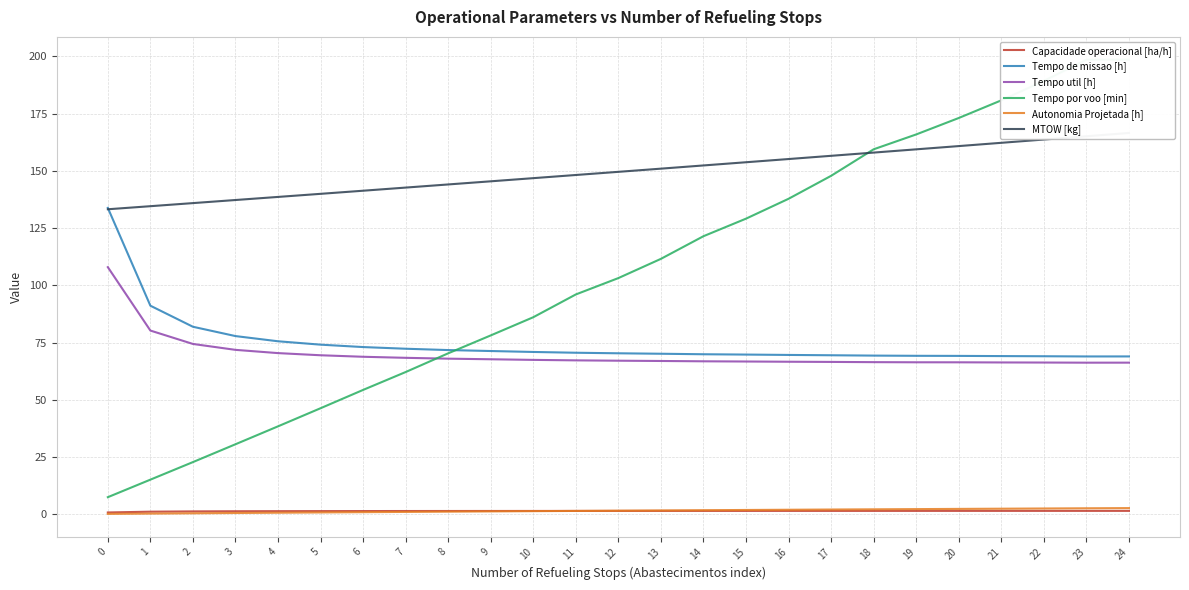

How many data points in Capacidade operacional [ha/h] are above 1?

24